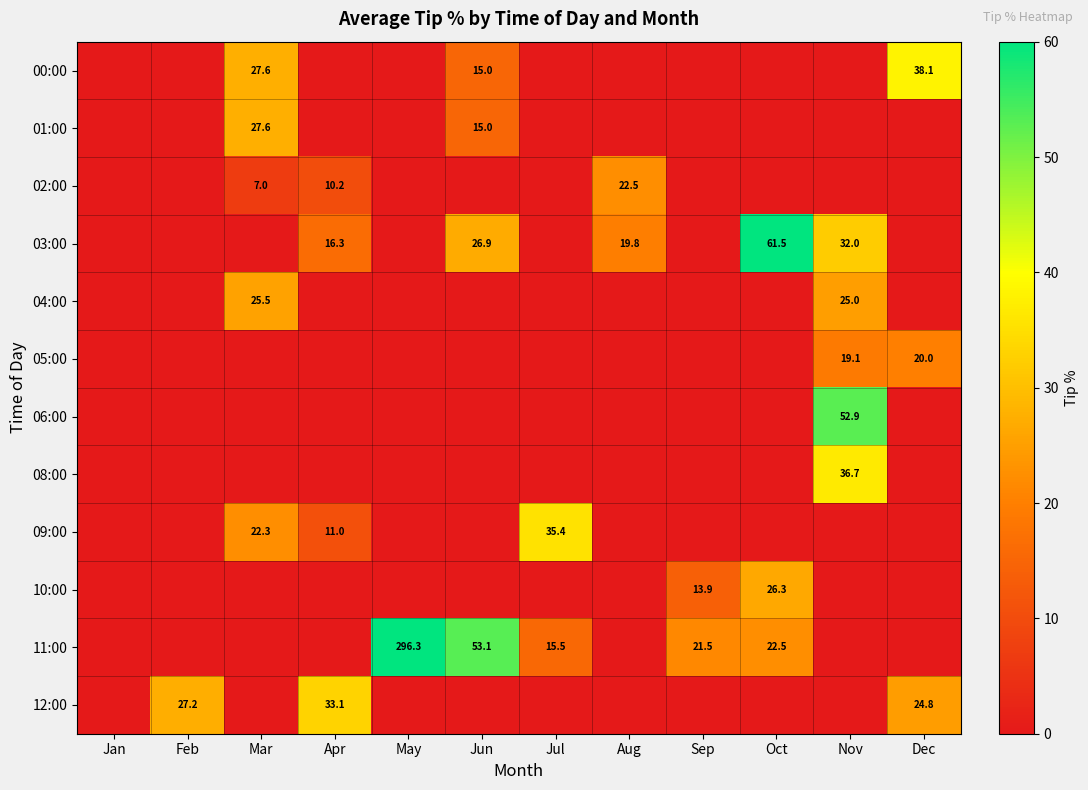

The value of 02:00 at Aug is 22.5. True or false?

True